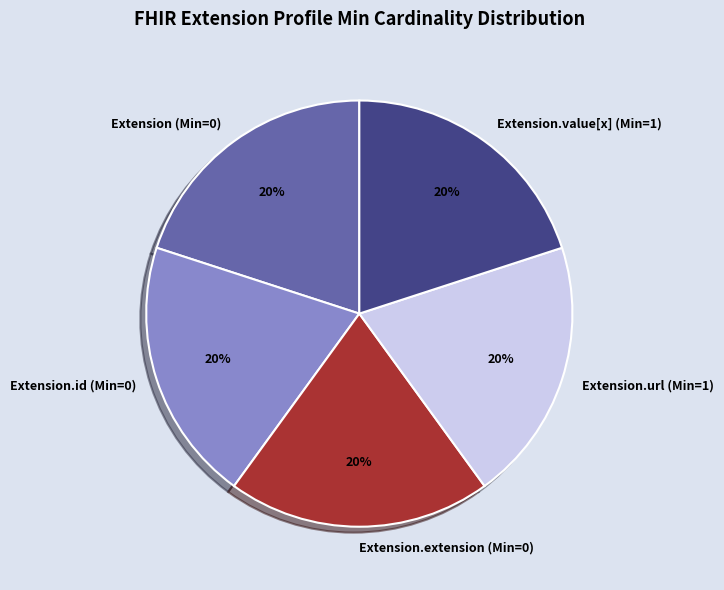

To the nearest percent, what is the difference between the largest and smallest slice percentages?

0%